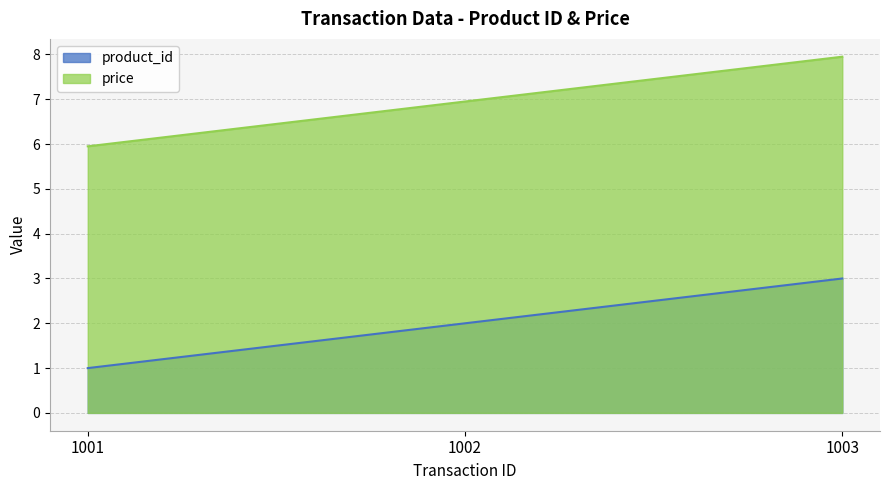

Where is product_id nearest to the value 2?

1002